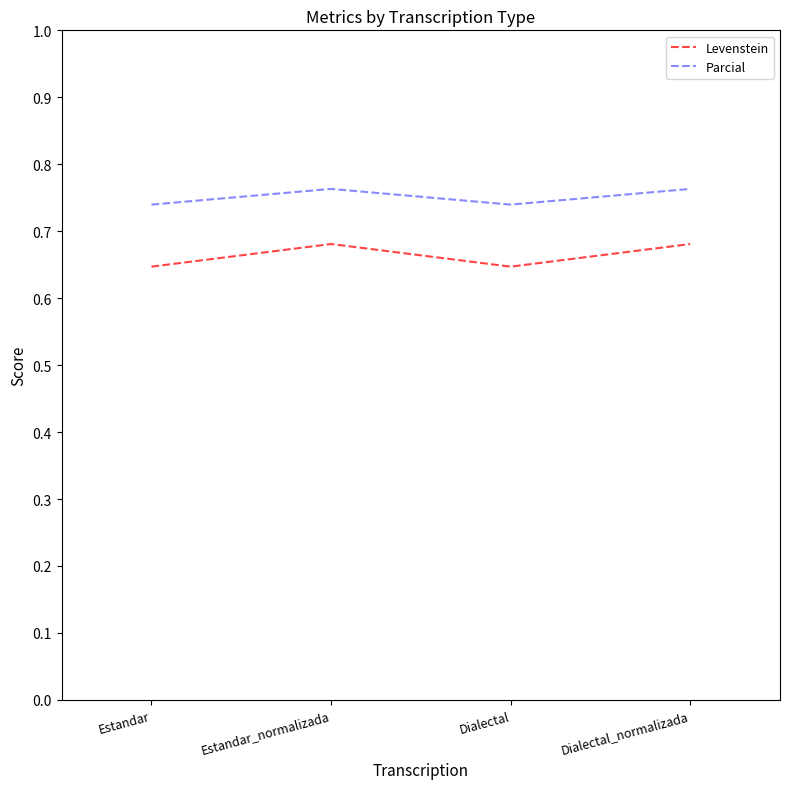

What is the sum of the Parcial values at Dialectal_normalizada and Estandar_normalizada?

152.6